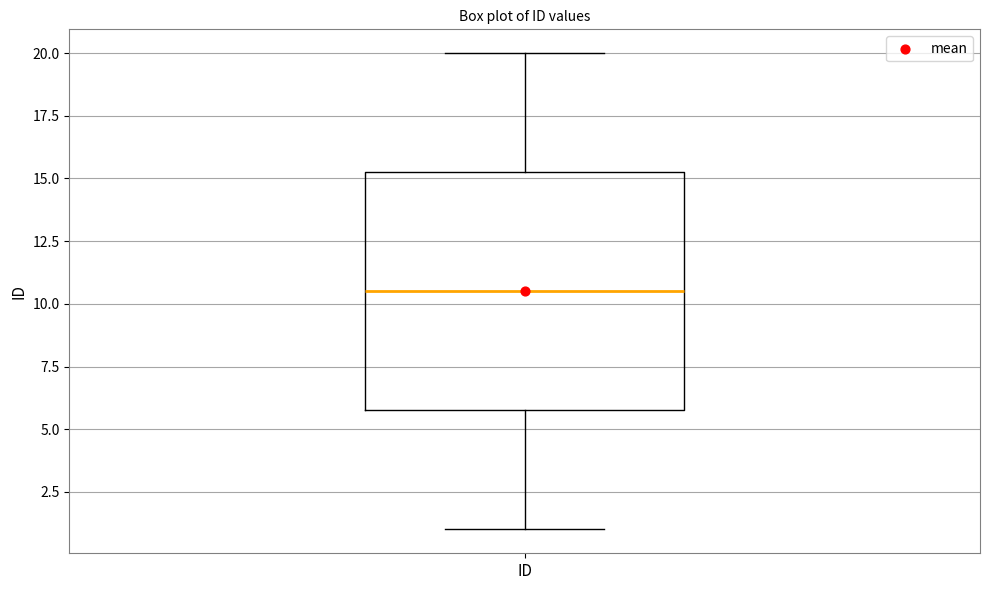

Where is the upper edge of the box for ID on the y-axis? The values are not printed on the chart, so give them approximately, as read against the axis.

15.5